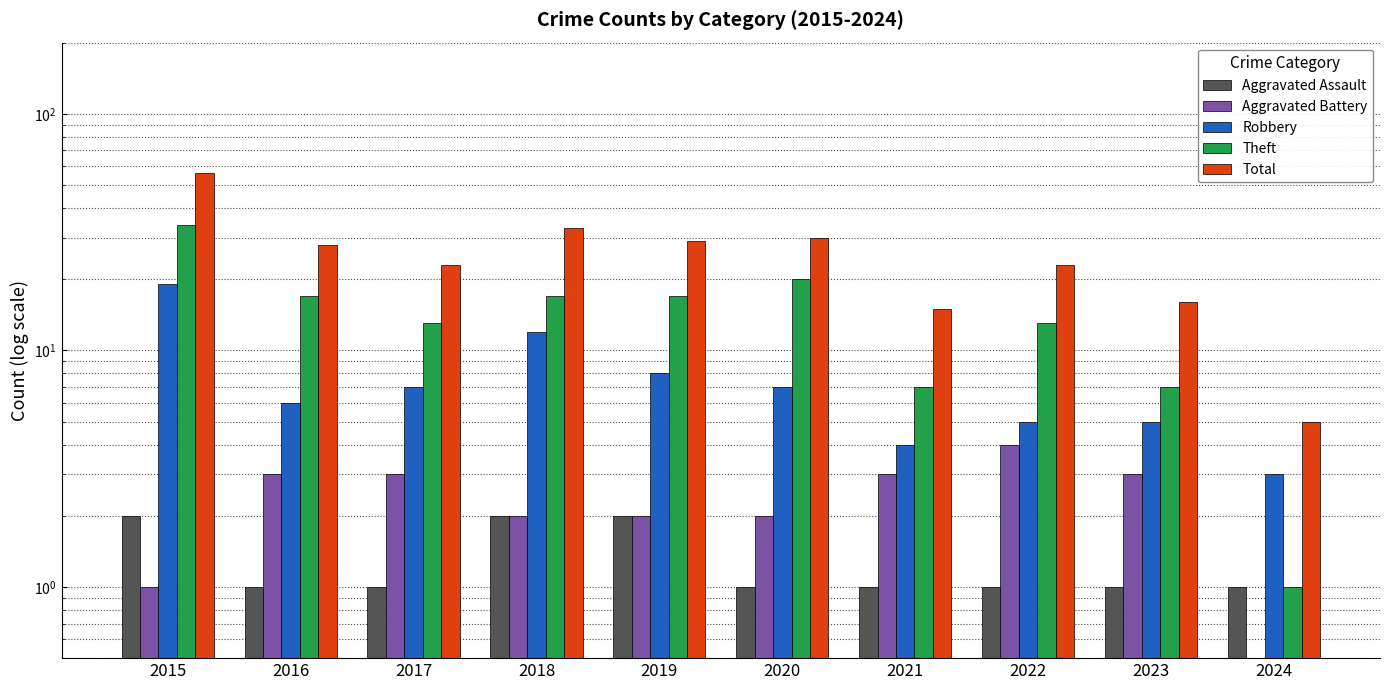

Rank the categories by Robbery value from lowest to highest.

2024, 2021, 2022, 2023, 2016, 2017, 2020, 2019, 2018, 2015